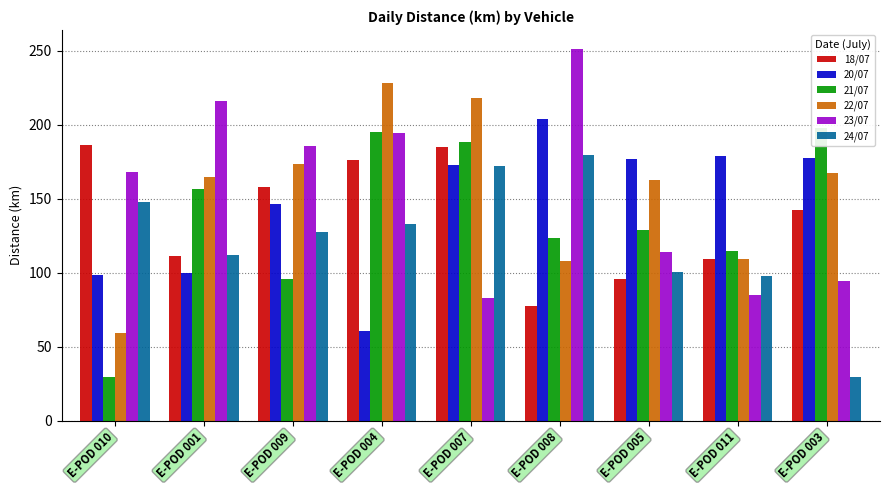

Is the value of 23/07 at E-POD 003 greater than the value of 21/07 at E-POD 011?

No